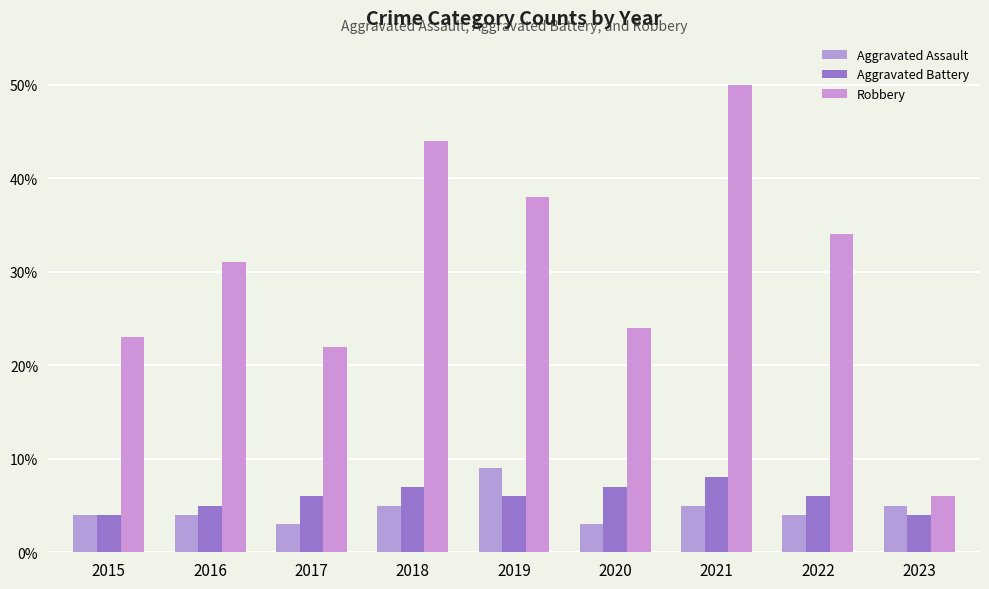

Rank the series by their maximum value, from lowest to highest.

Aggravated Battery, Aggravated Assault, Robbery